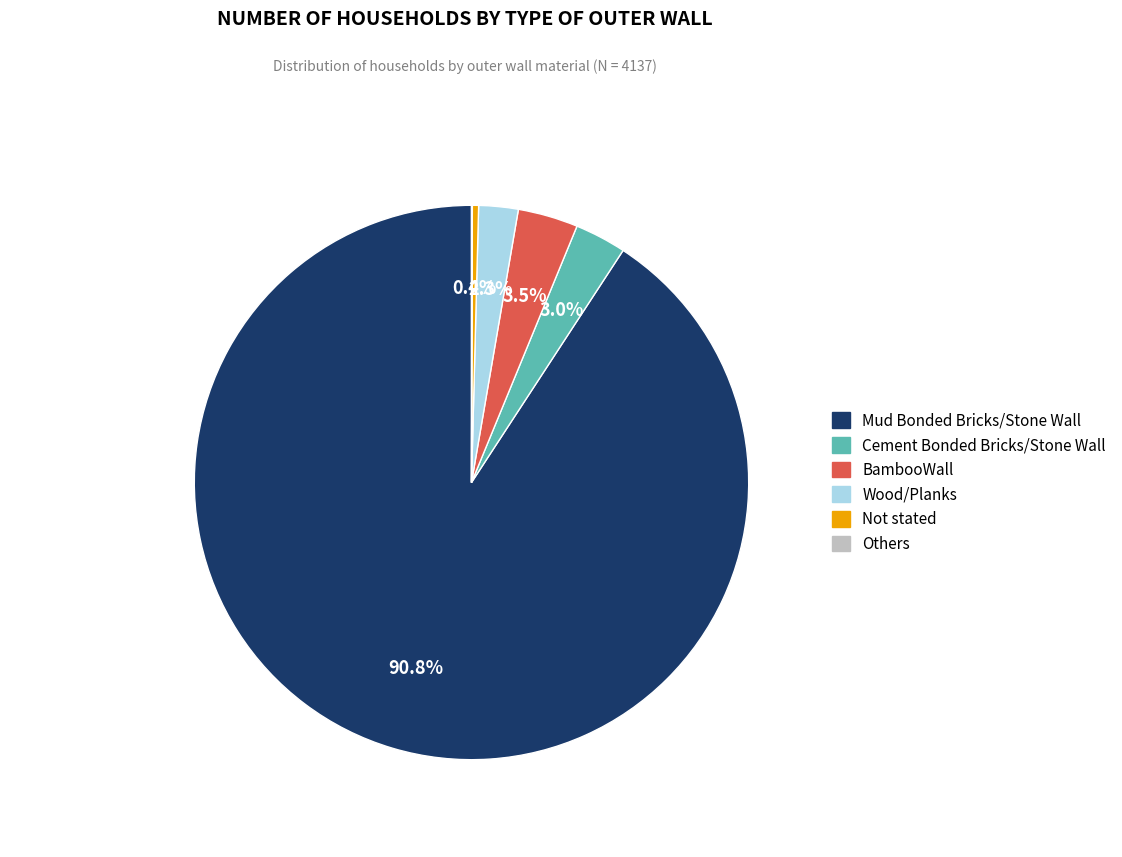

What portion of the pie excludes Wood/Planks?

97.7%